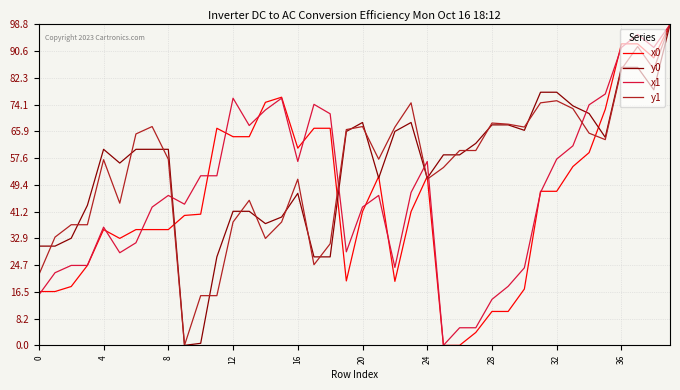

What is the maximum value for y0?

98.8